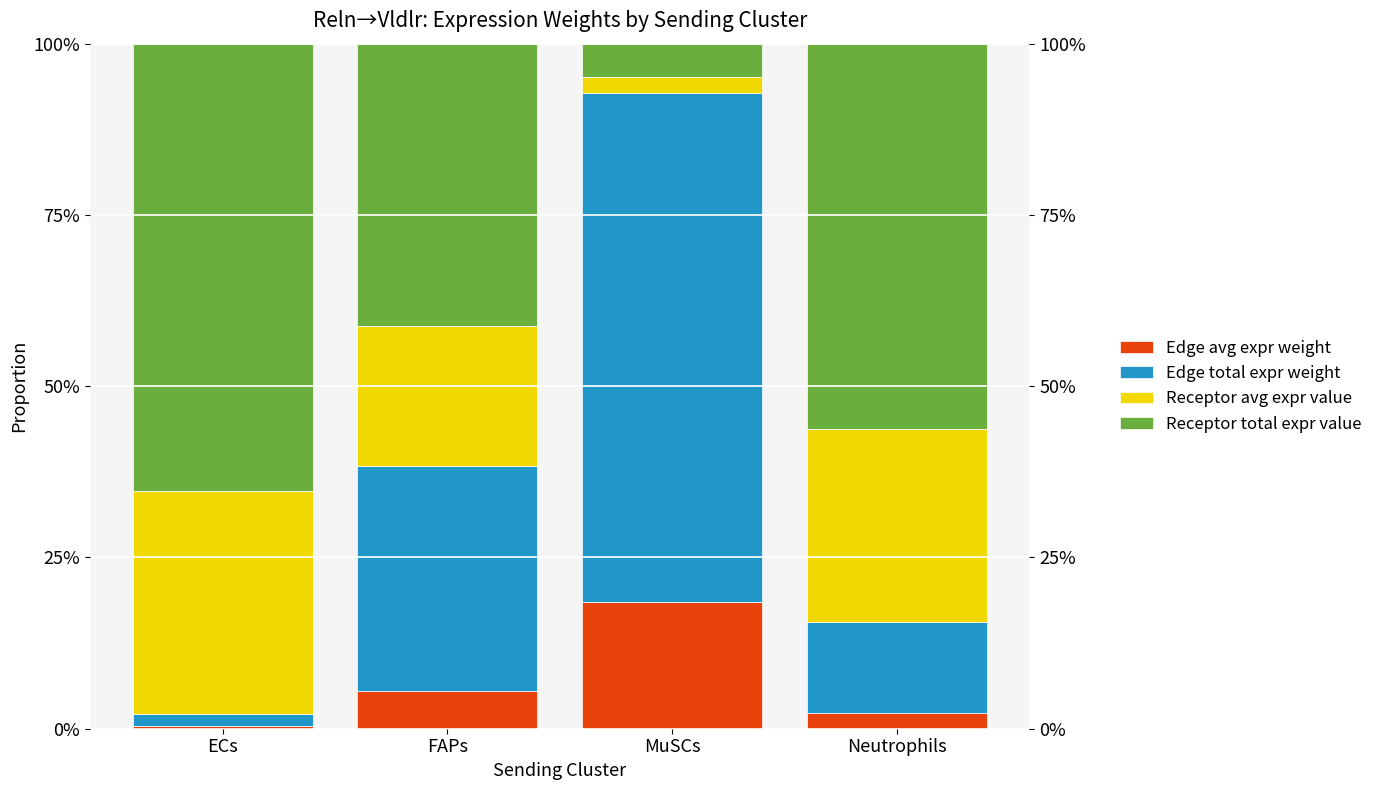

List the series in order of their overall mean, highest first.

Receptor total expr value, Edge total expr weight, Receptor avg expr value, Edge avg expr weight